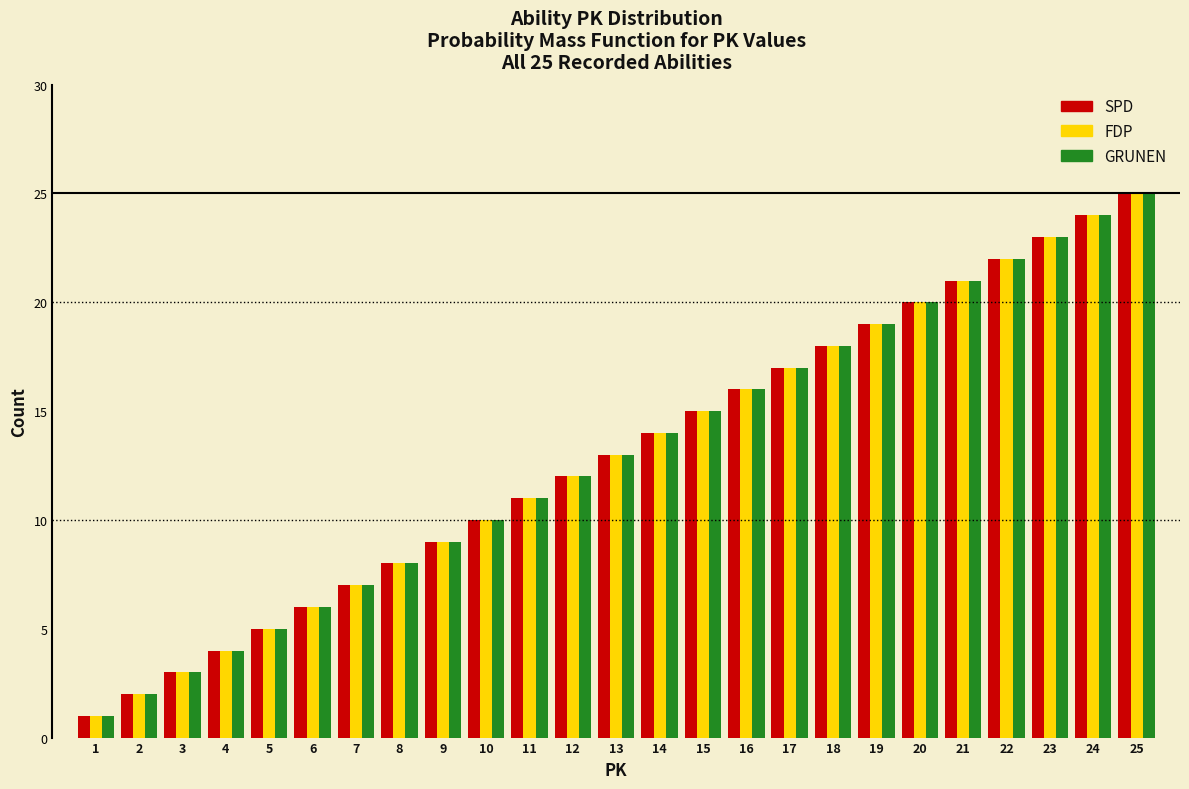

Is the value of FDP at 1 greater than the value of SPD at 21?

No